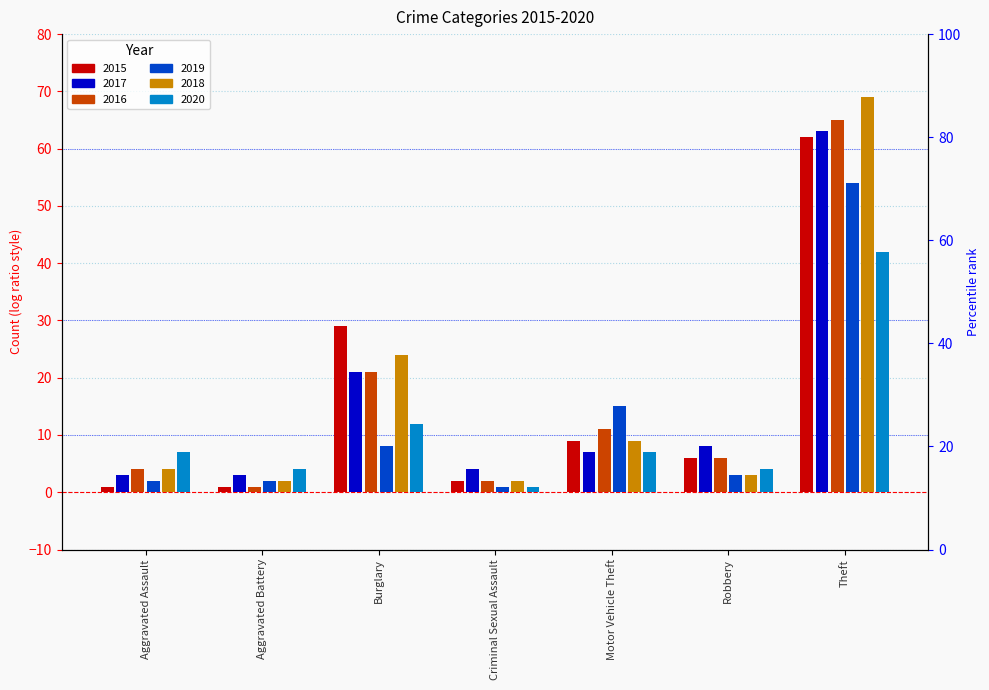

Is it true that 2019 equals 1 at Aggravated Battery?

False